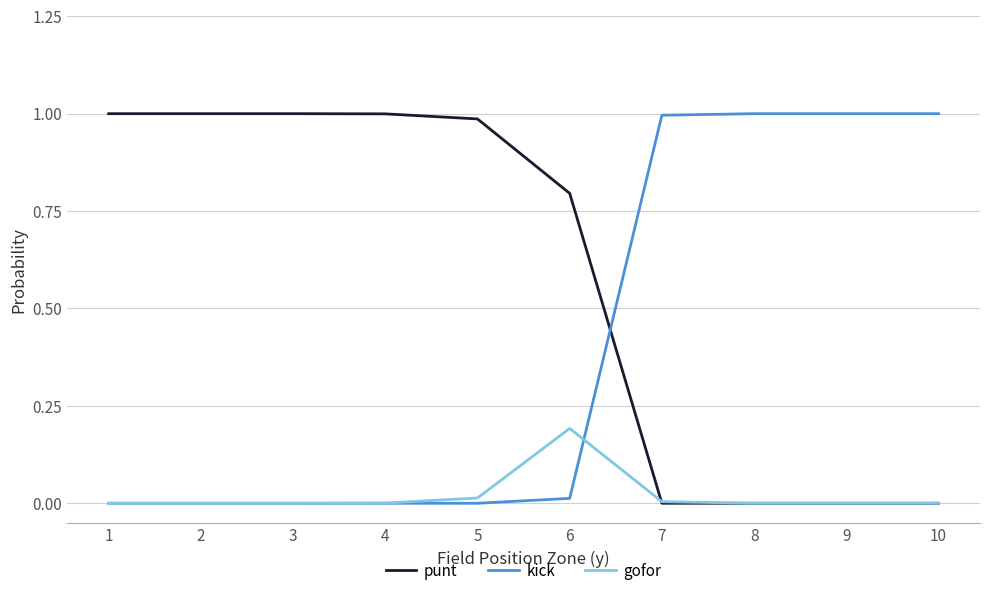

The value of punt at 2 is 0.3. True or false?

False